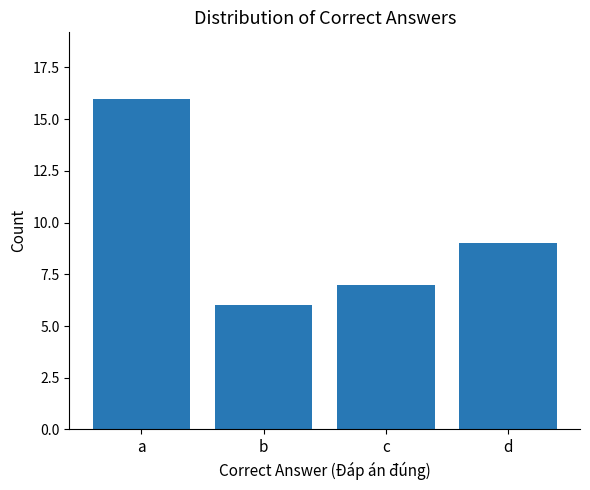

What is the smallest value displayed?

6